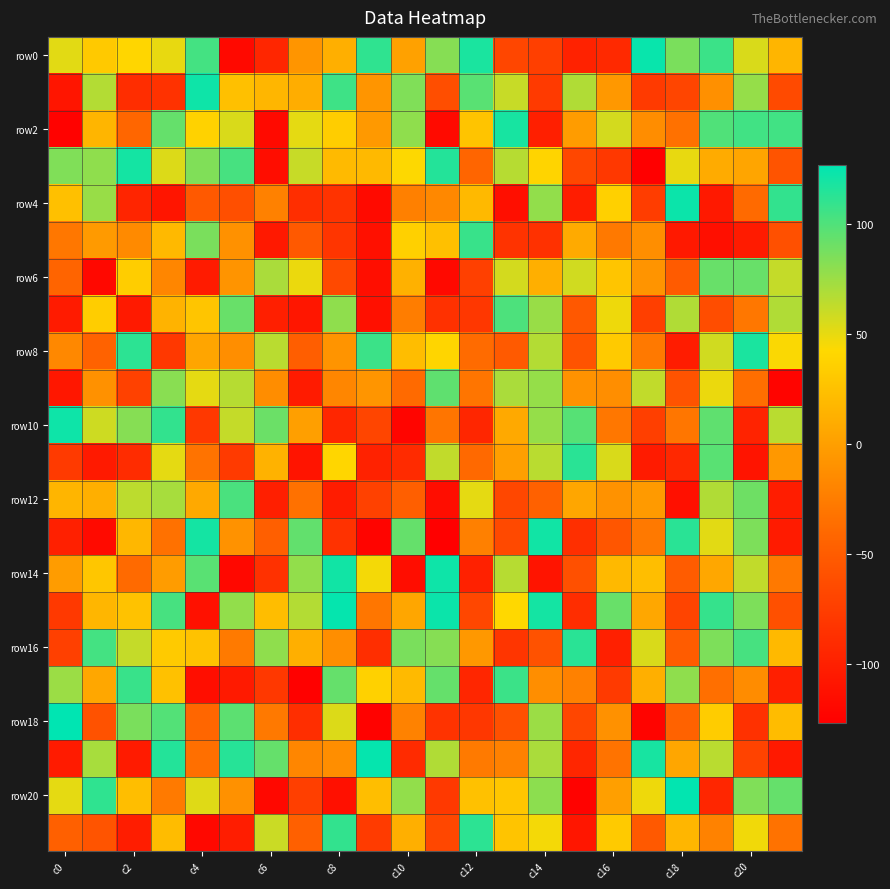

Which series has the largest range (max minus min)?

row18